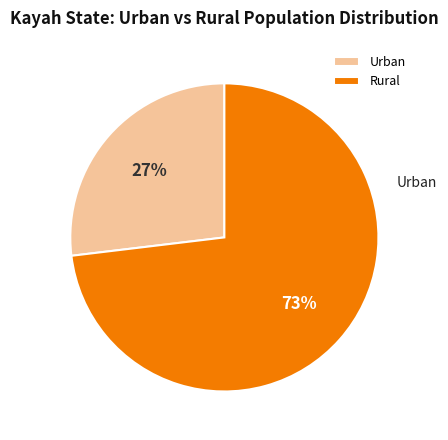

What is the smallest slice in the pie chart?

Urban